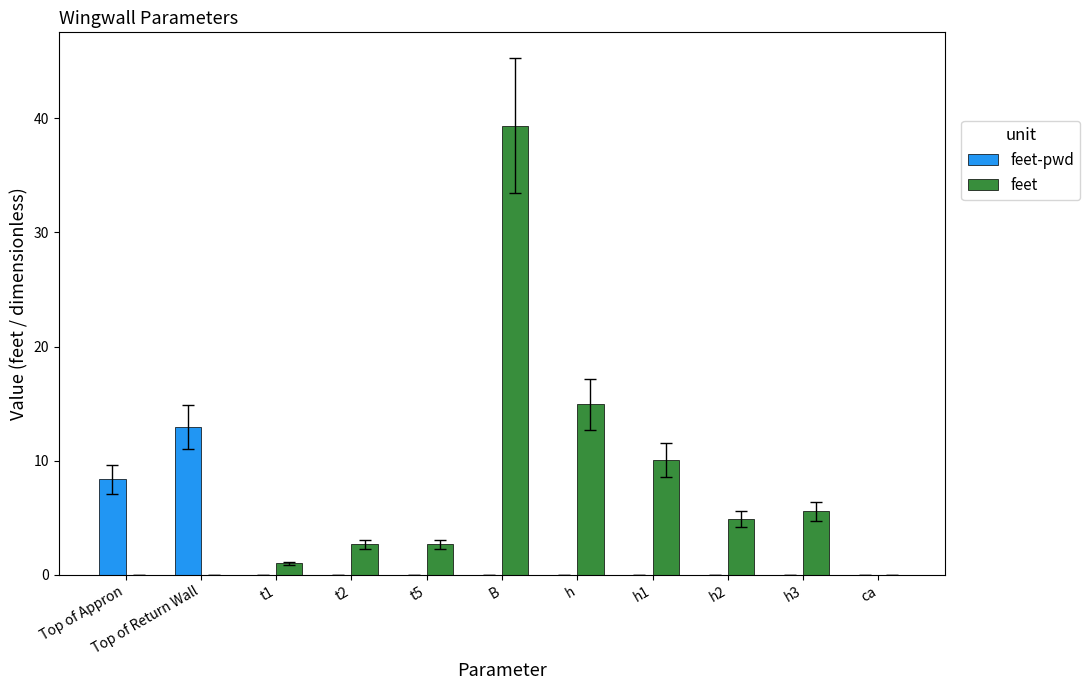

Reading left to right, transcribe all the data shown in this chart.

feet-pwd: Top of Appron=8.4	Top of Return Wall=13.0	t1=0.0	t2=0.0	t5=0.0	B=0.0	h=0.0	h1=0.0	h2=0.0	h3=0.0	ca=0.0
feet: Top of Appron=0.0	Top of Return Wall=0.0	t1=1.0	t2=2.7	t5=2.7	B=39.4	h=14.9	h1=10.0	h2=4.9	h3=5.6	ca=0.0